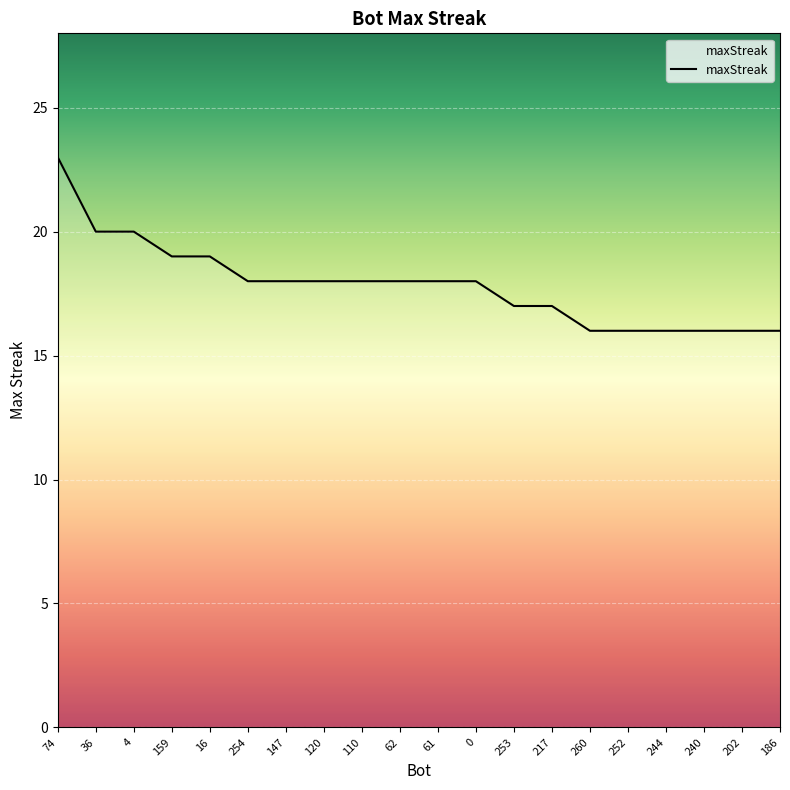

What is the difference between the maximum and minimum values?

7